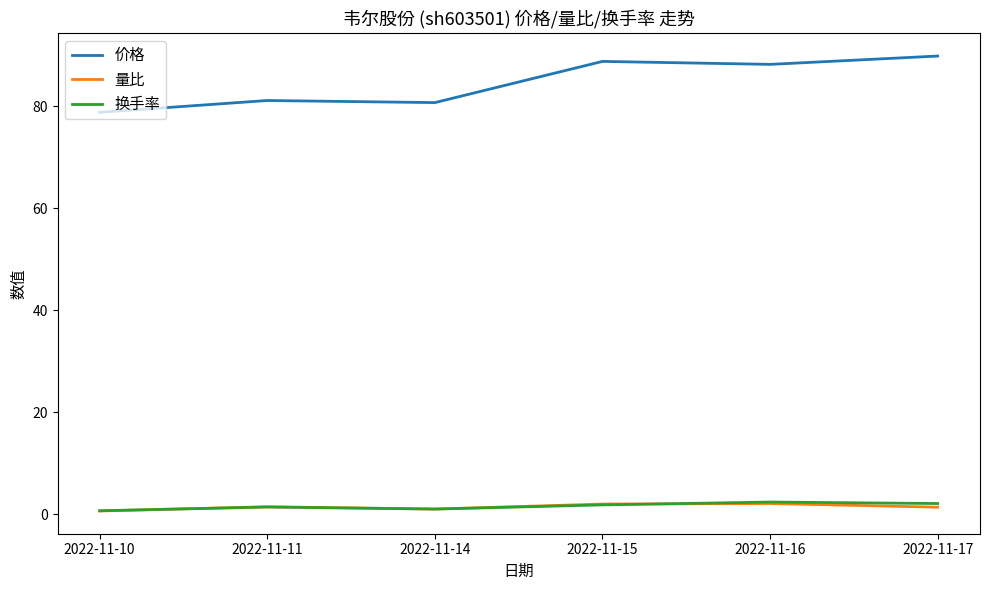

What are all the series names shown in the legend?

价格, 量比, 换手率